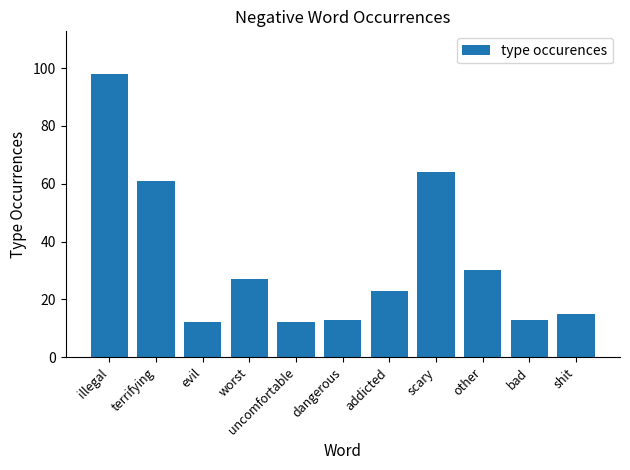

What is the label of the 4th bar from the left?

worst